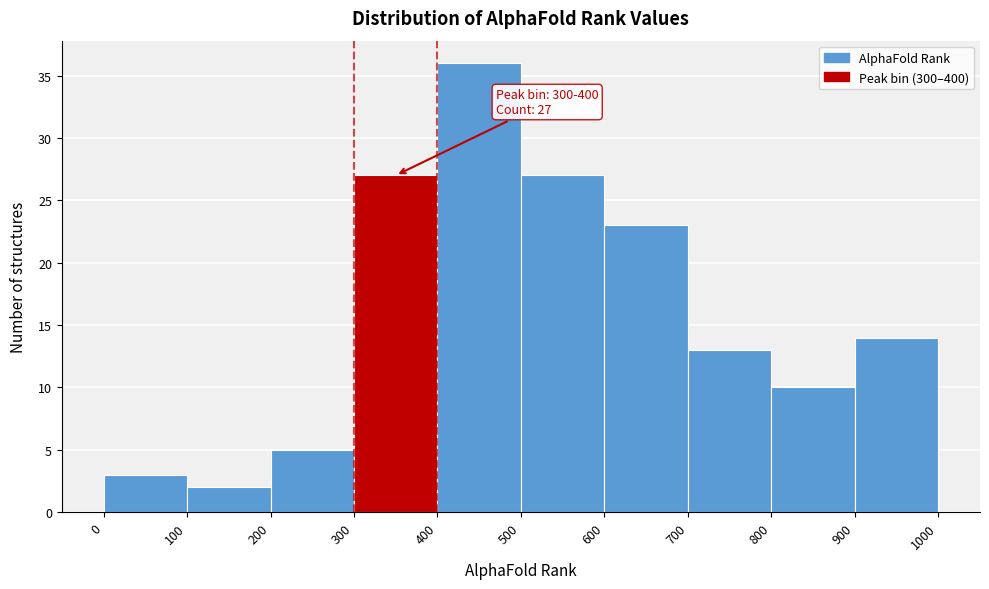

Which range on the x-axis has the tallest bar?

400 to 500